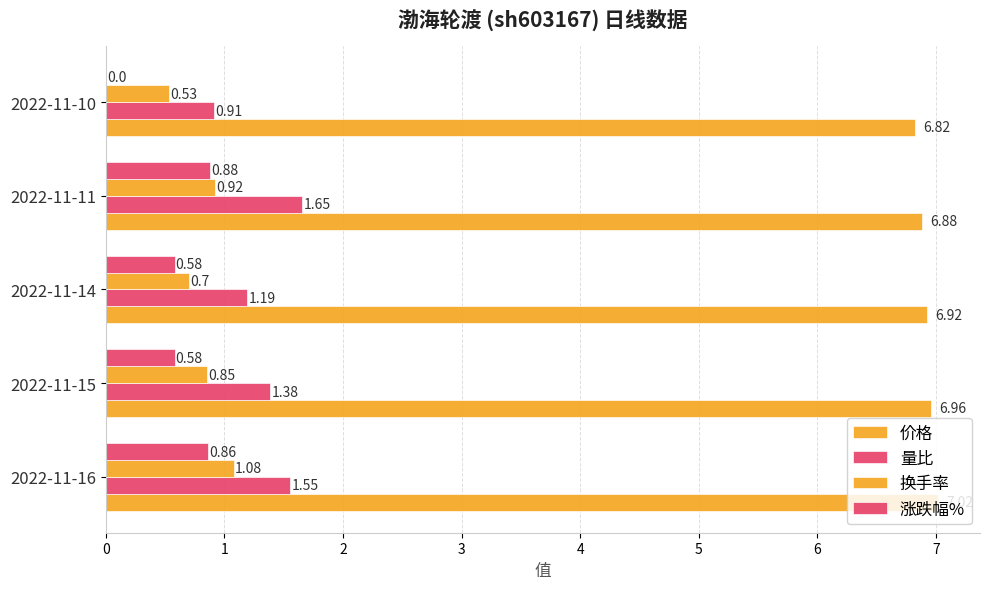

What is the difference between the maximum and minimum values in the 换手率 series?

0.6